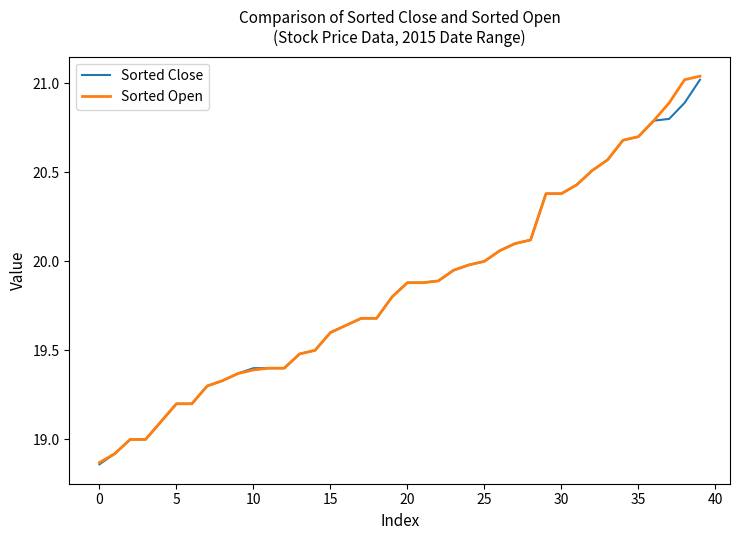

Which series has the largest range (max minus min)?

Sorted Open